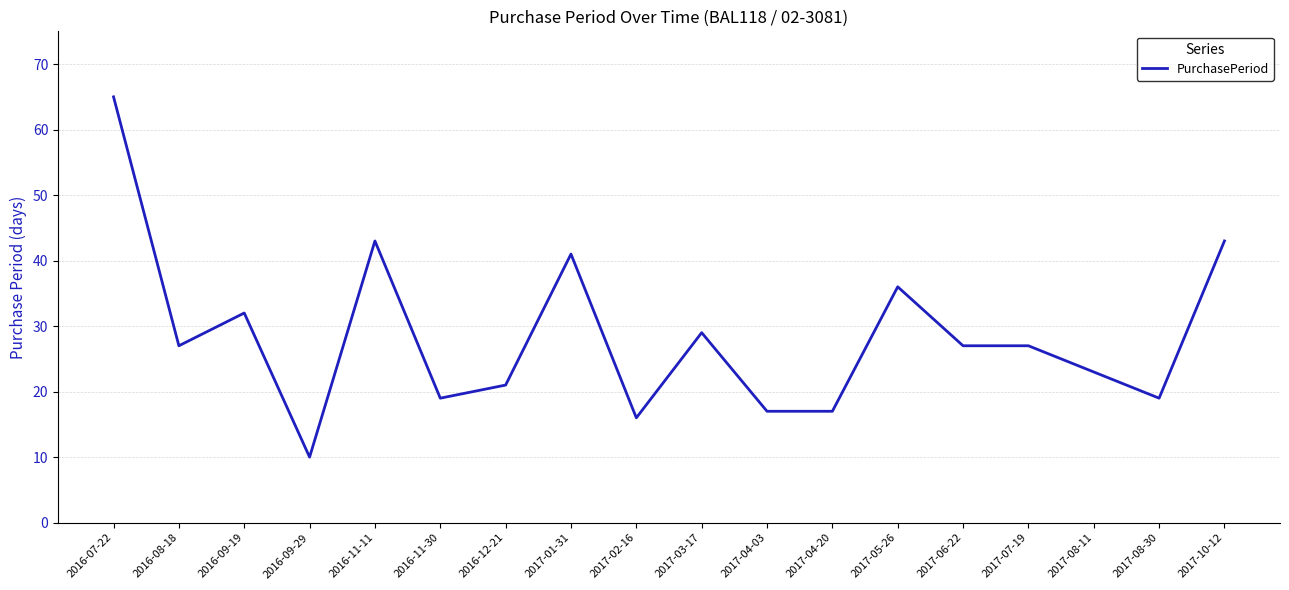

What is the average value?

28